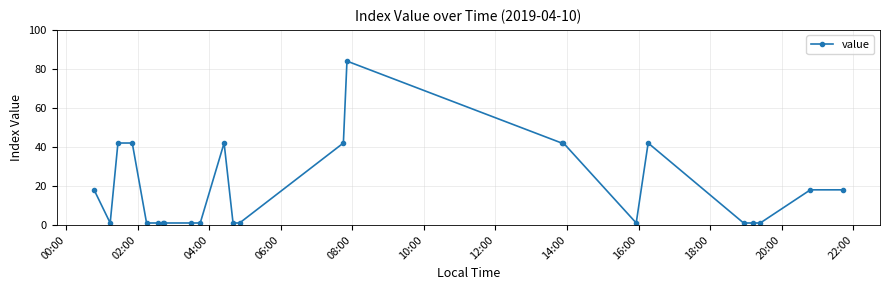

True or false: the data has more than 1 interior local peaks.

True